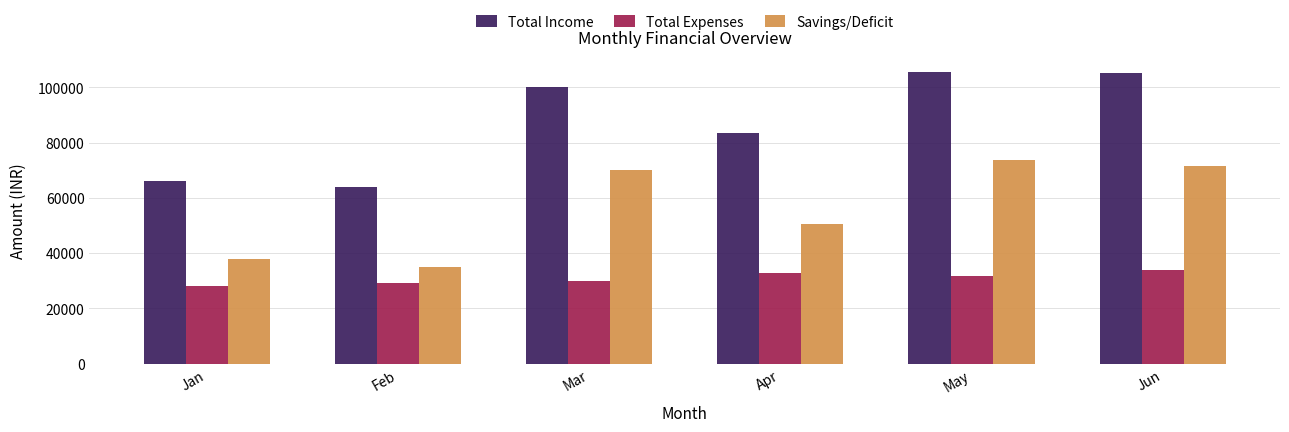

What is the difference between the highest and lowest values at Jan?

38050